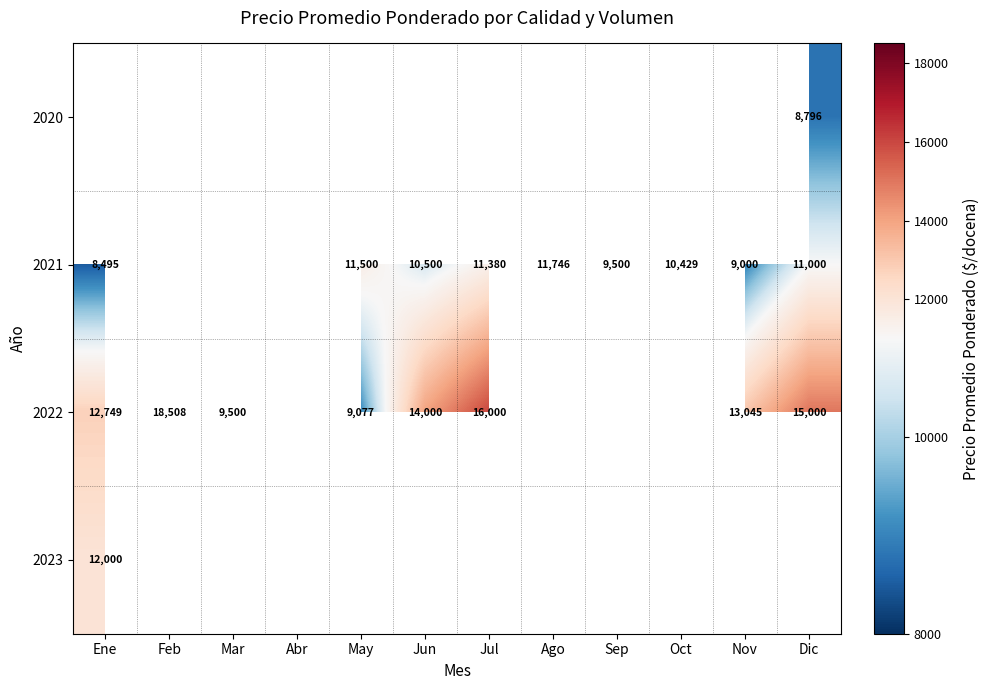

Is it true that 2021 equals 8495 at Ene?

True